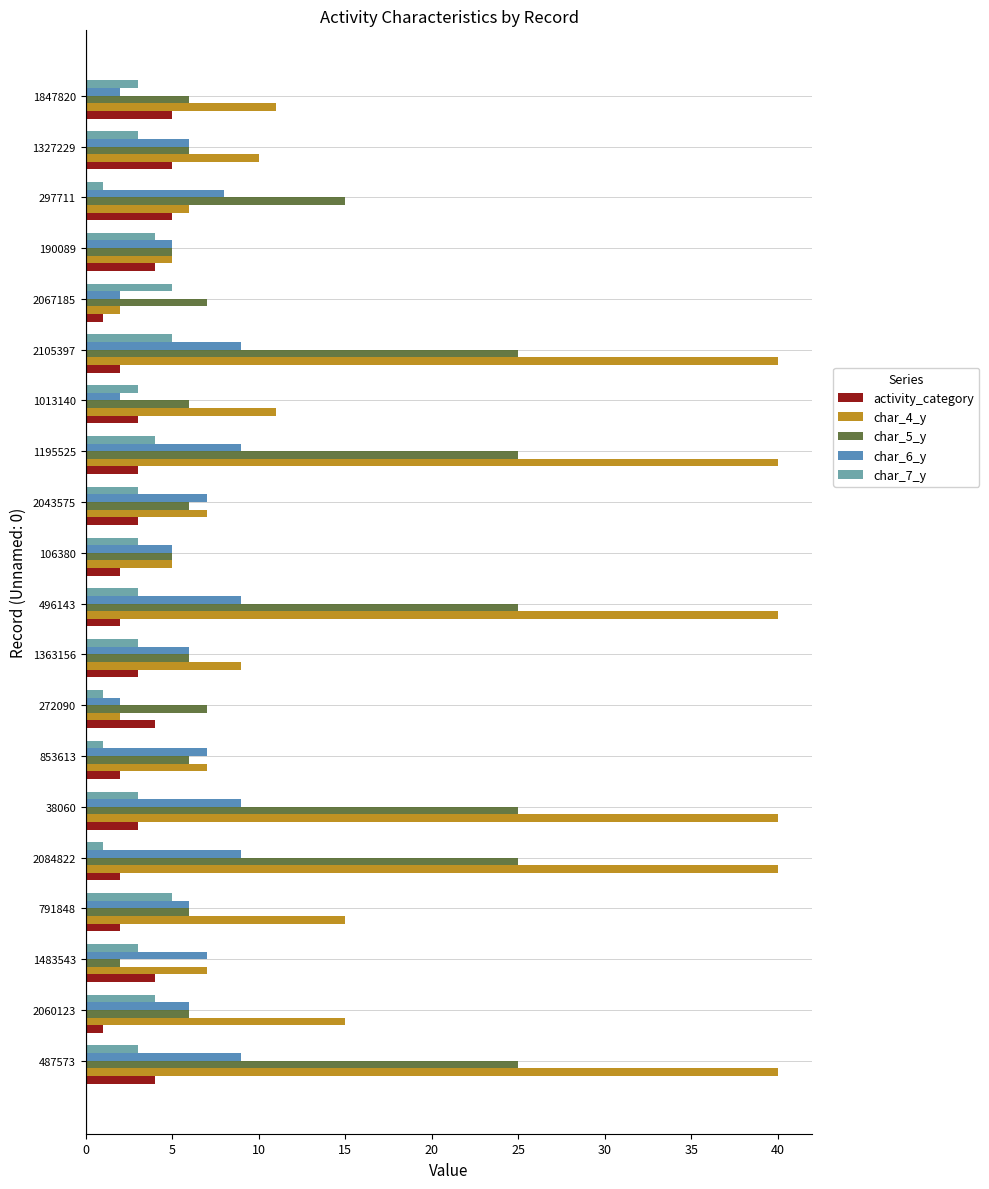

Which series has the widest spread of values?

char_4_y